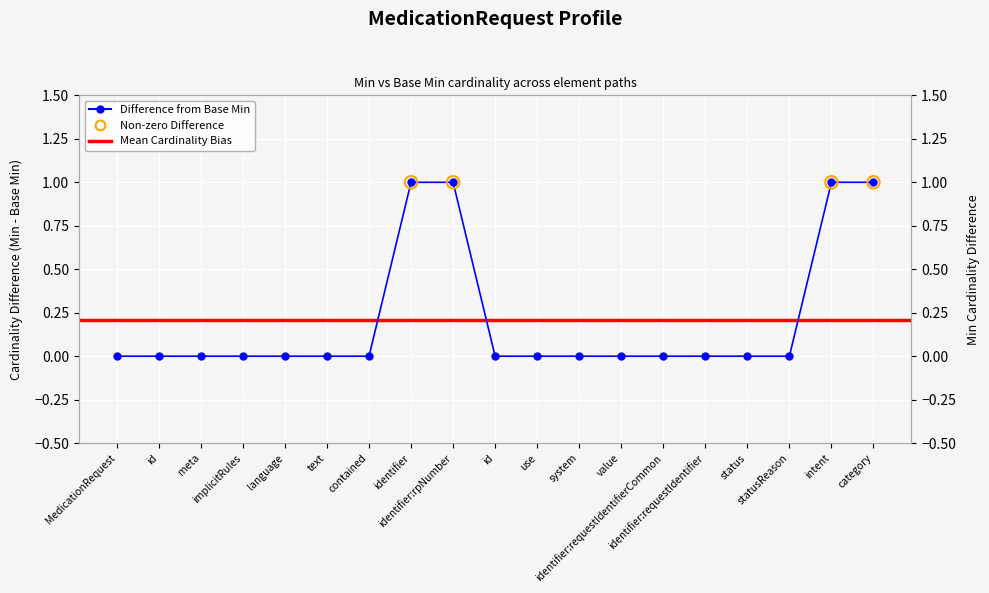

Which has a higher value, language or identifier?

identifier